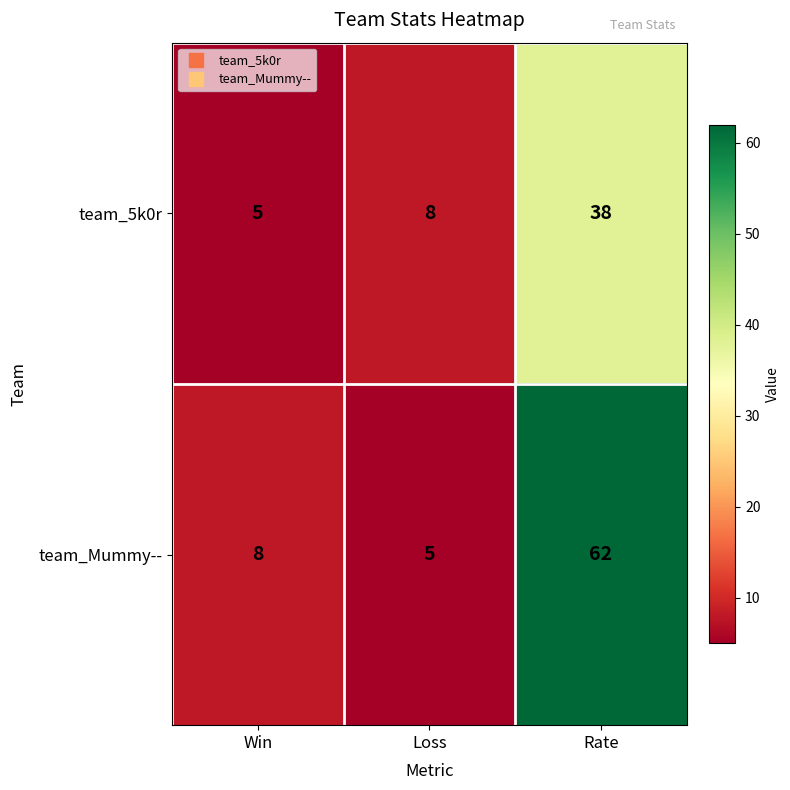

Rank the series by their maximum value, from lowest to highest.

team_5k0r, team_Mummy--